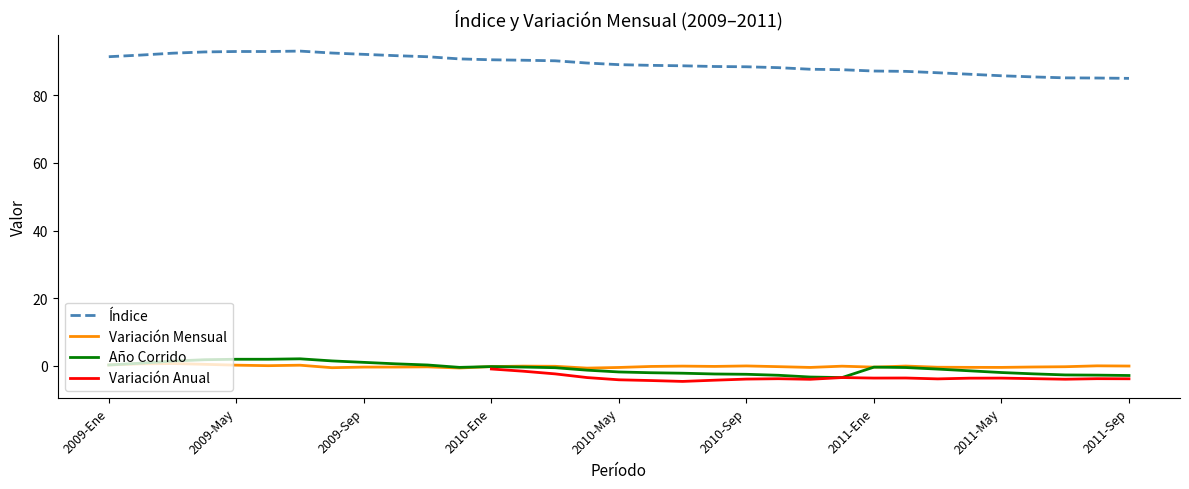

What is the difference between the highest and lowest values at 9?

92.2